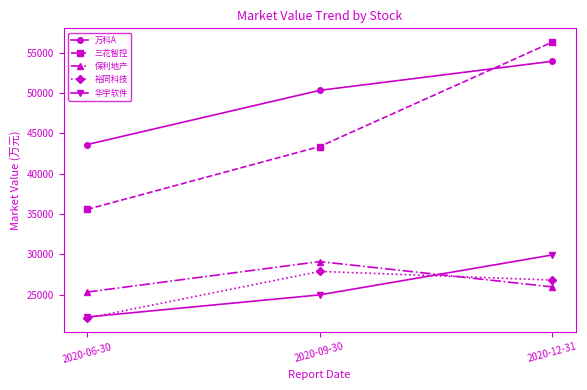

What is the sum of all 华宇软件 values?

77092.7